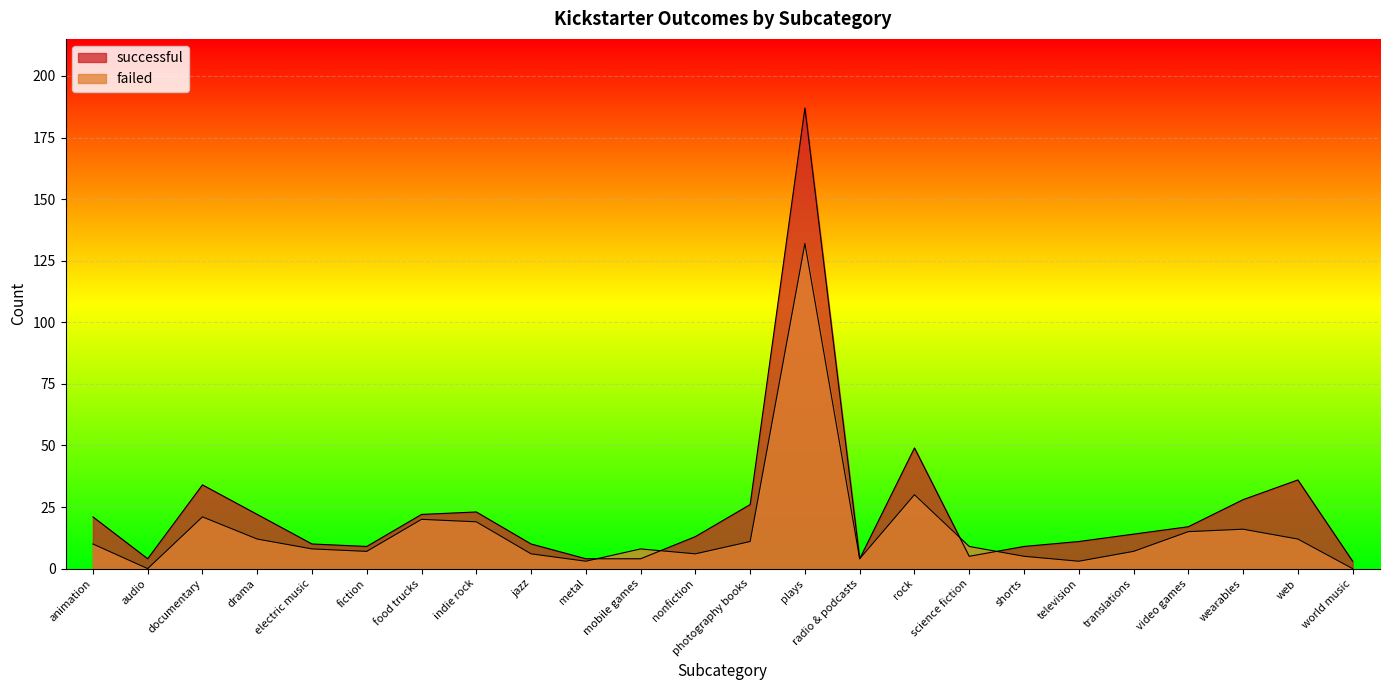

At translations, list the series in order from largest to smallest.

successful, failed